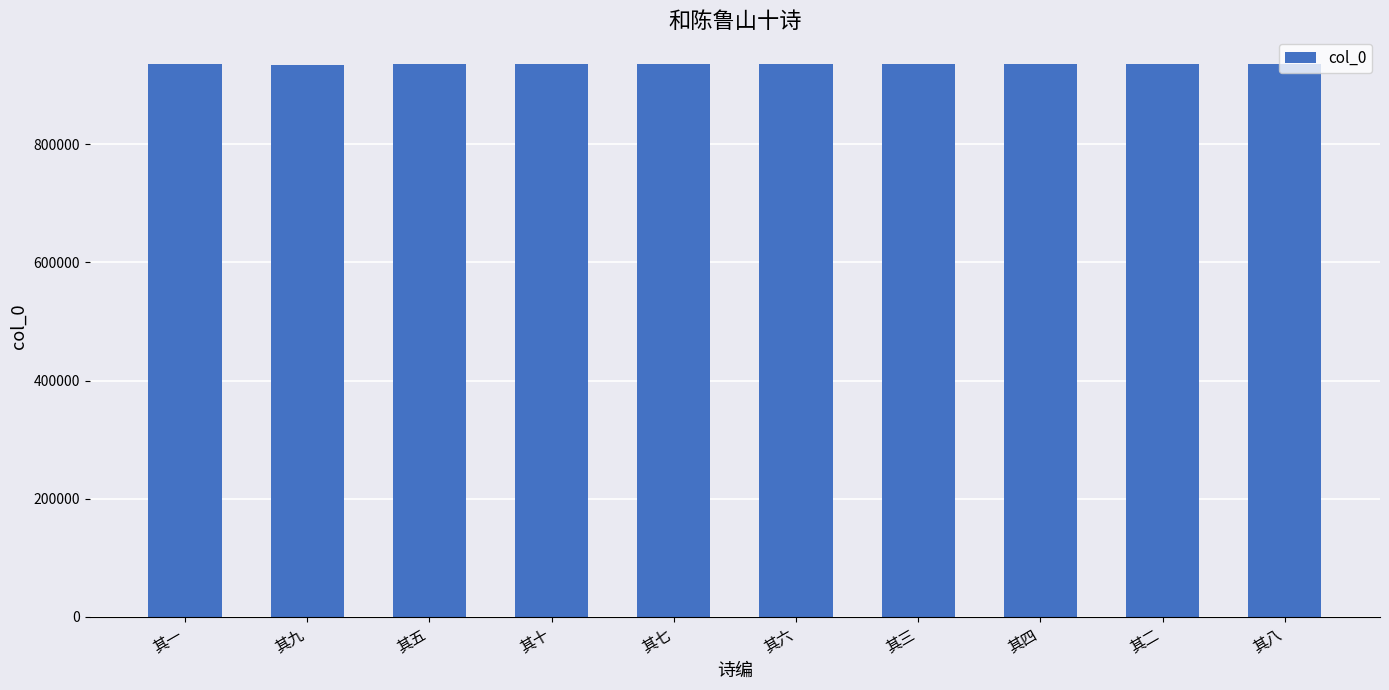

What is the smallest value displayed?

935065